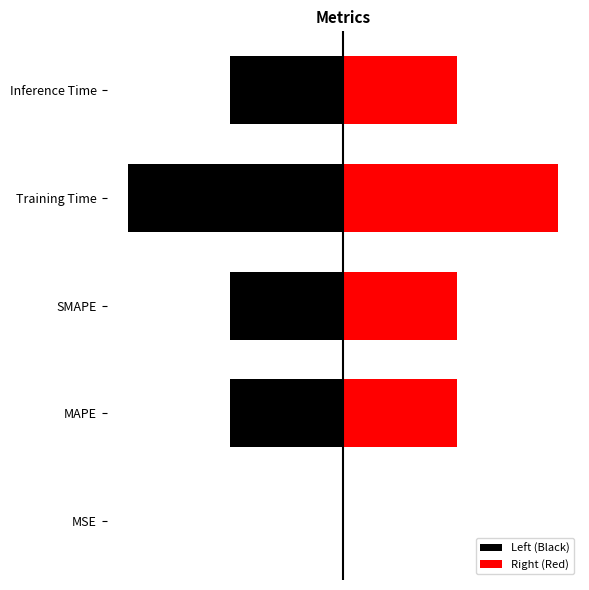

At how many categories does at least one series exceed 0?

4